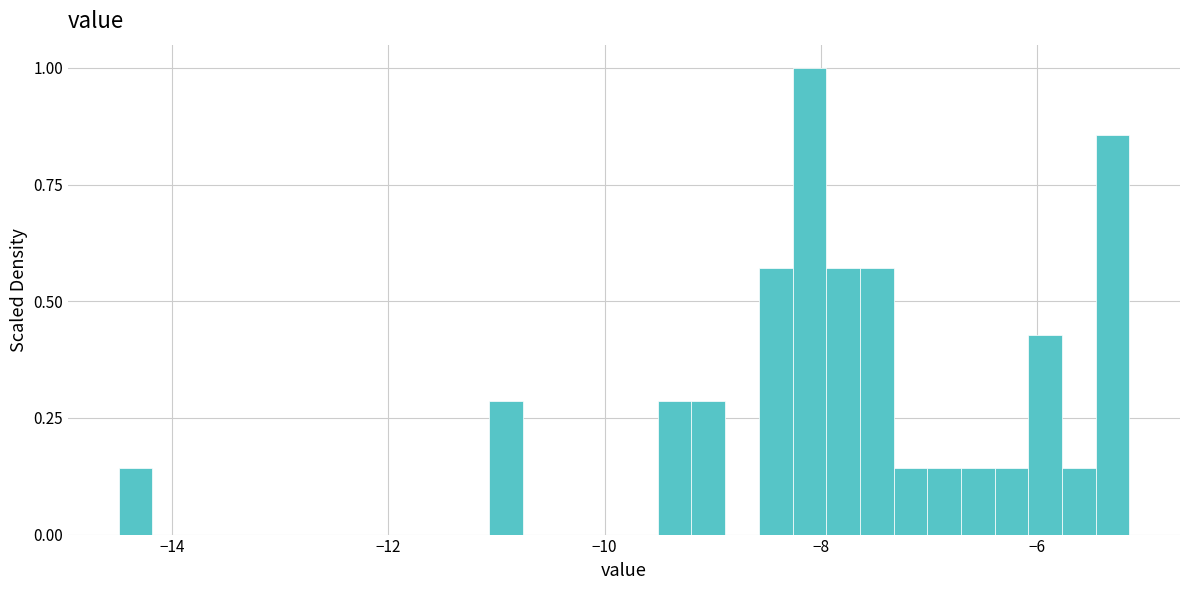

Read against the x-axis, roughly where is the centre of the tallest bar?

-8.2